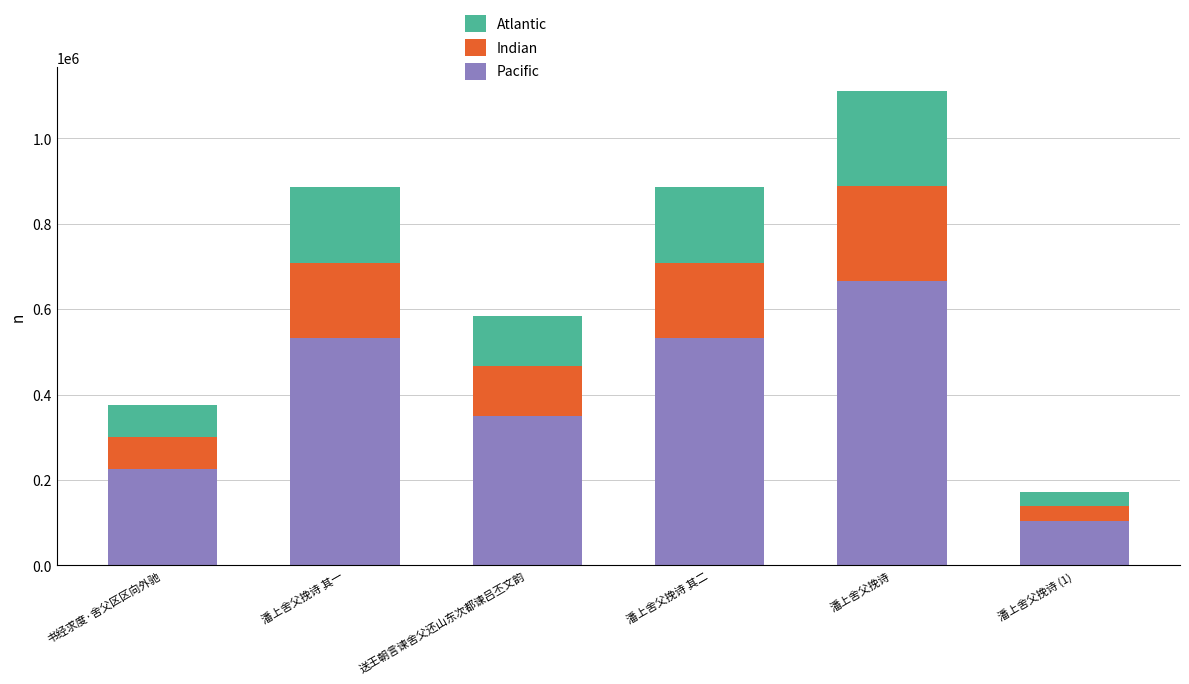

Are the bars horizontal?

No